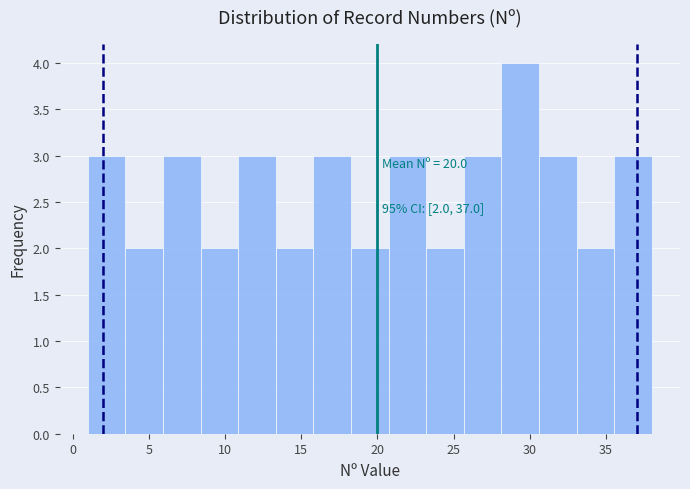

Which range on the x-axis has the tallest bar?

28.0 to 30.5